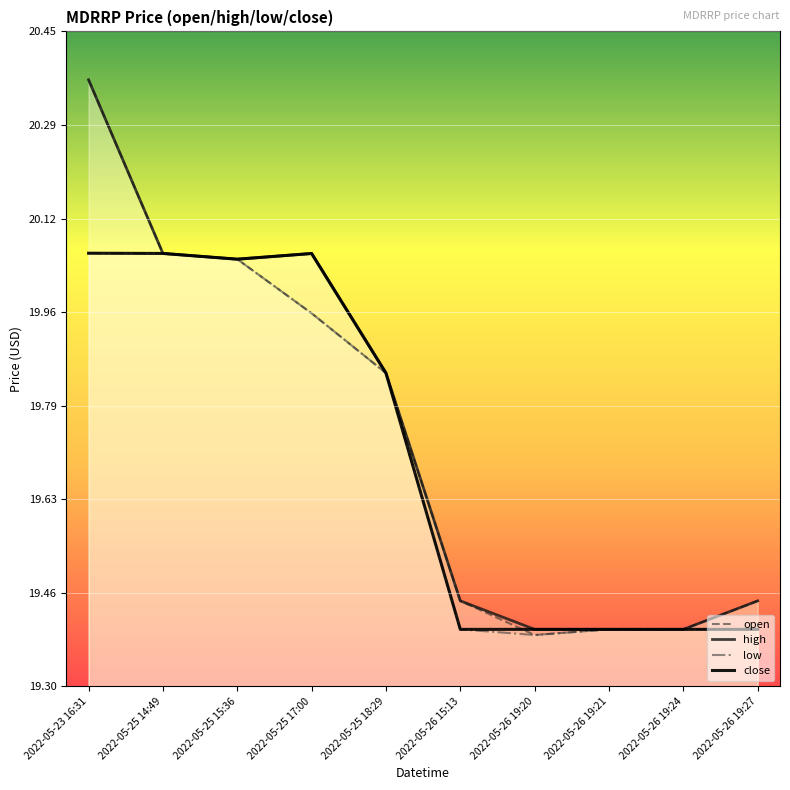

True or false: high and low cross at least once.

False